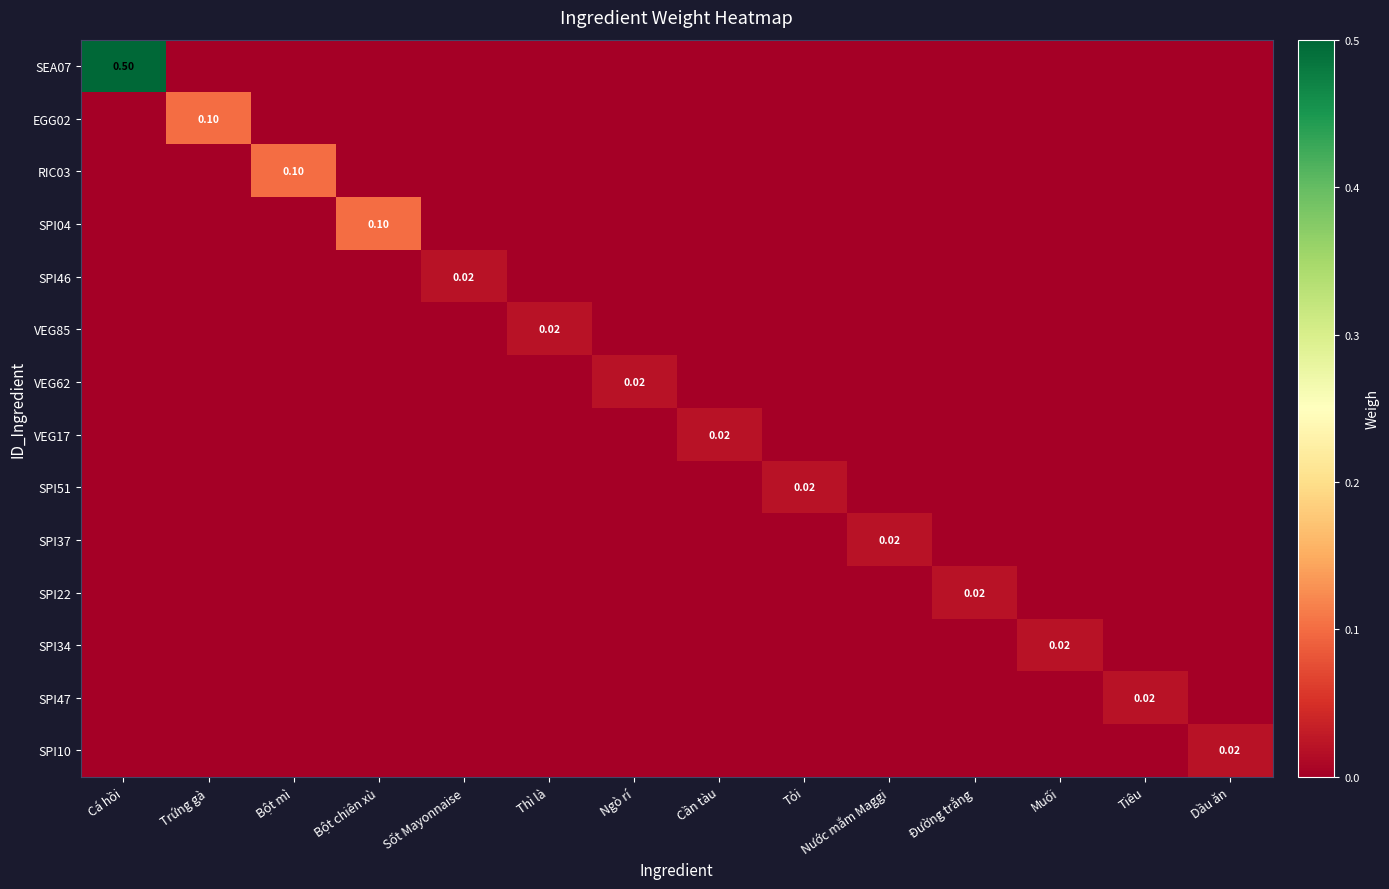

Which series has the largest total across all categories?

SEA07